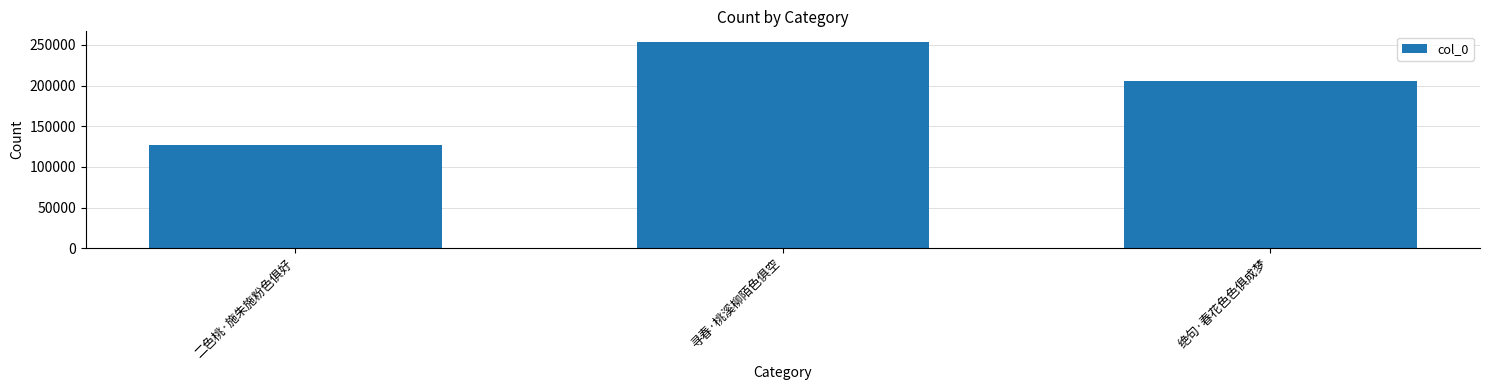

At which label is the value closest to 190401?

绝句·春花色色俱成梦